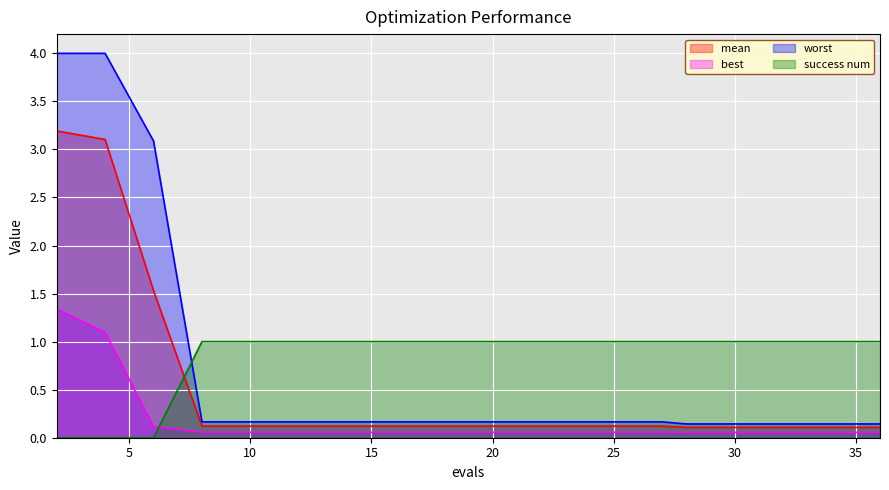

True or false: best and worst cross at least once.

False